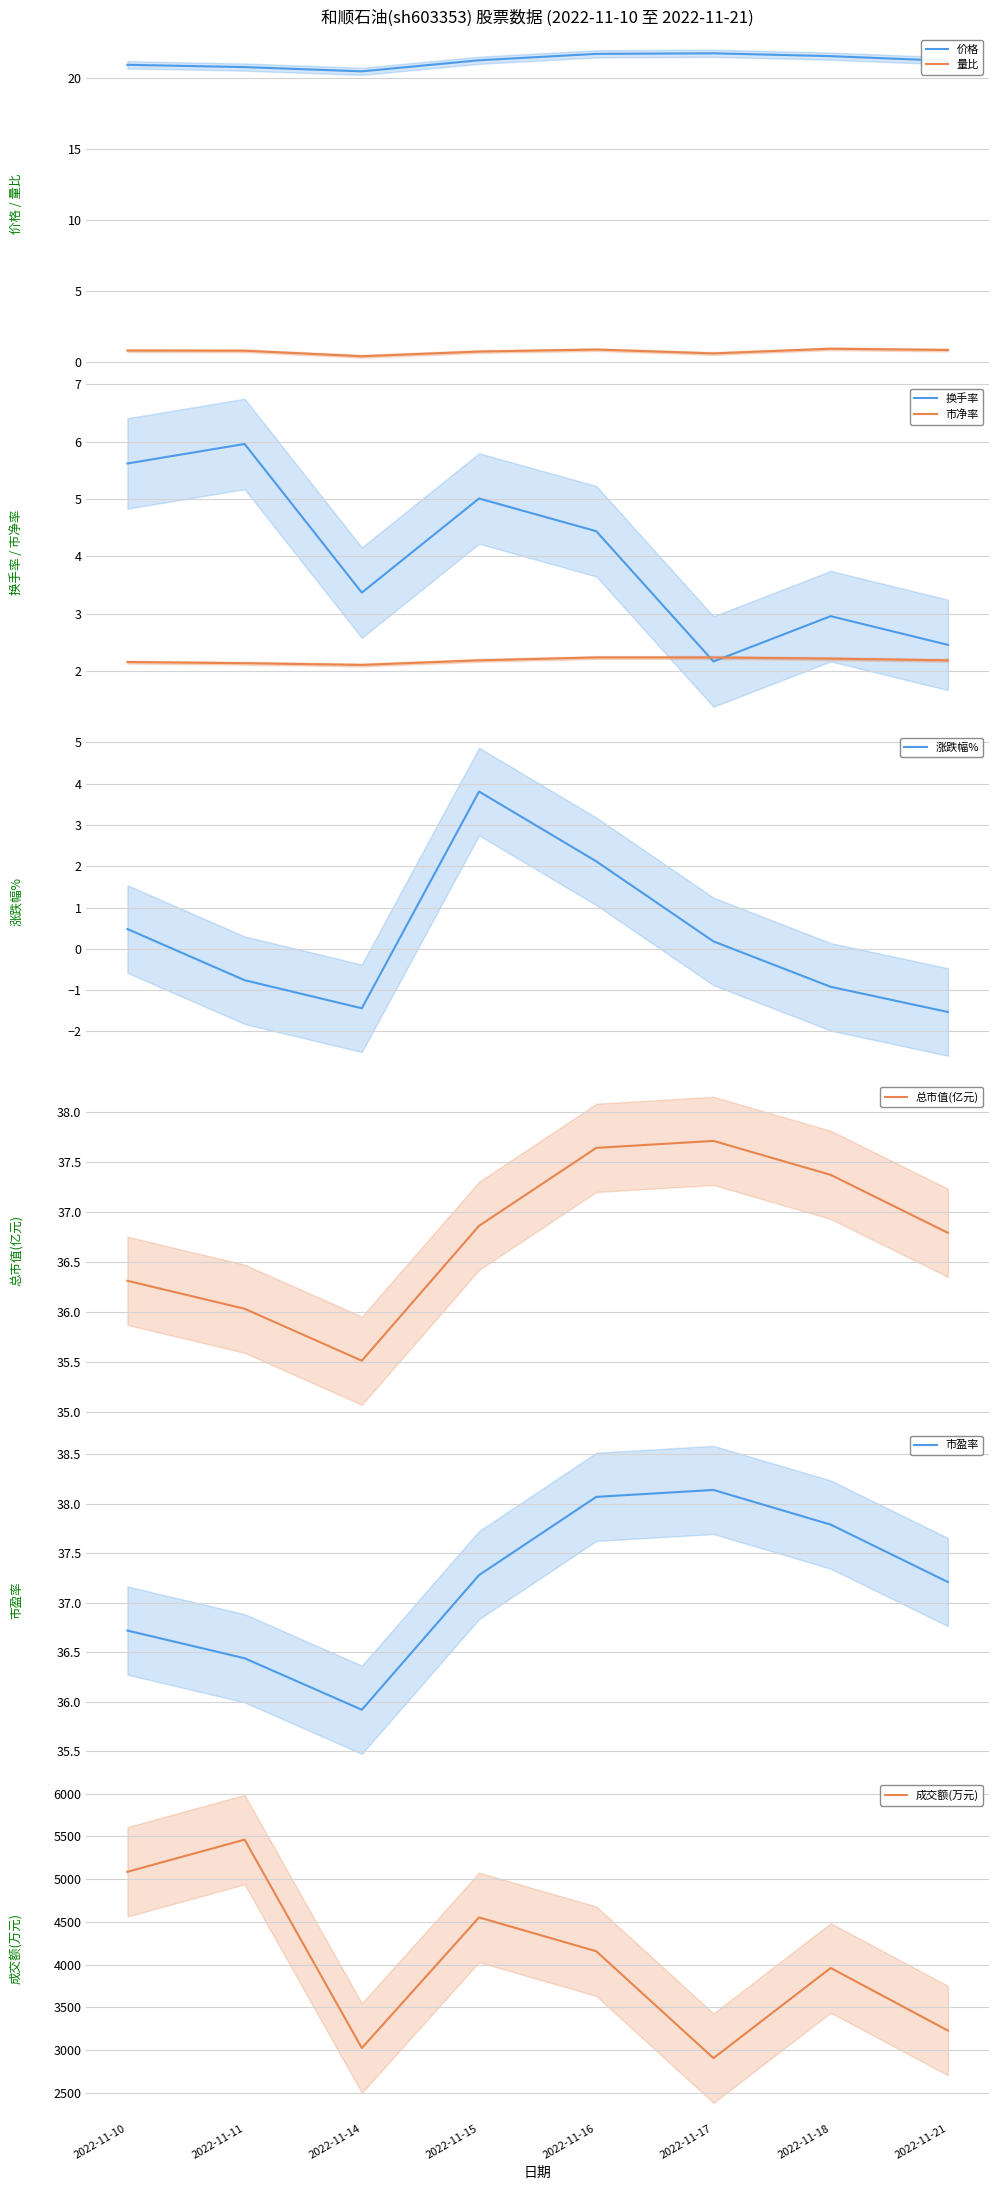

True or false: 量比 and 价格 intersect in this chart.

False